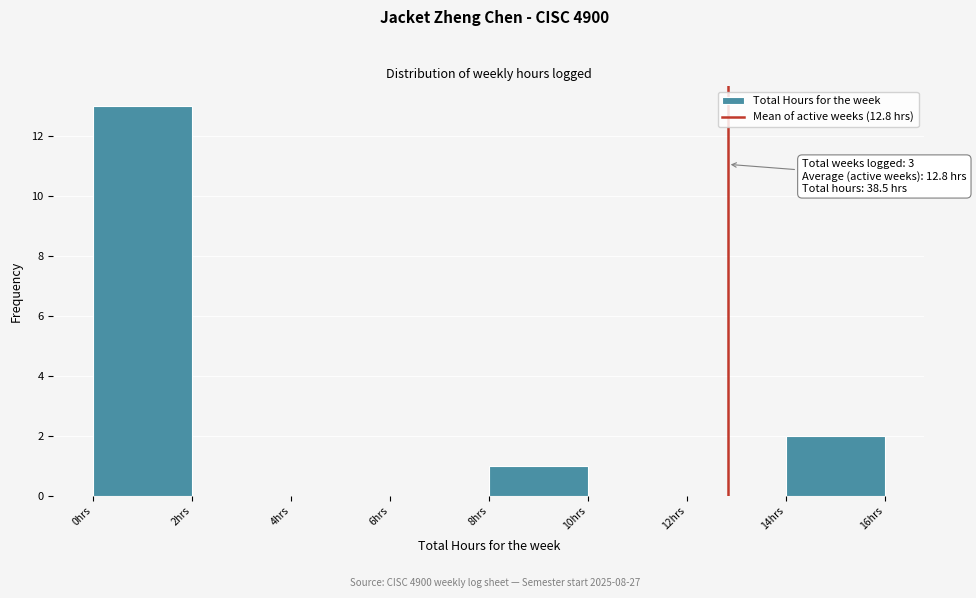

Which range on the x-axis has the tallest bar?

0 to 2